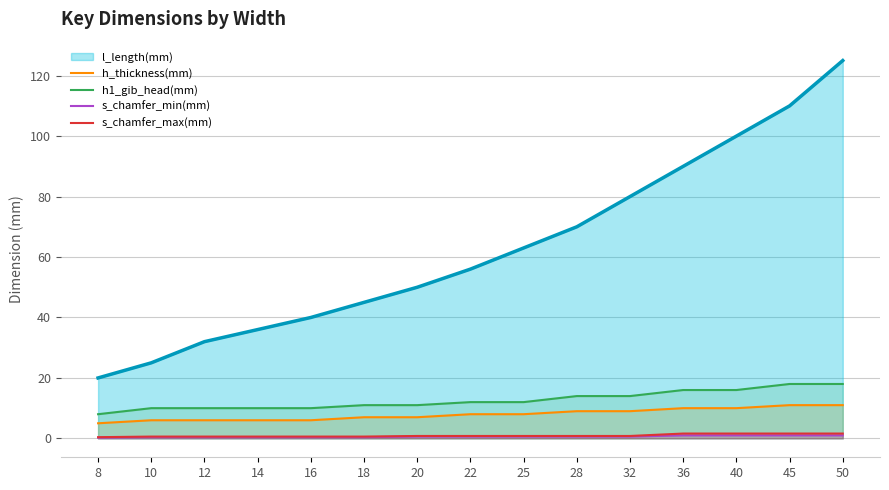

Which label corresponds to the largest value in the chart?

50